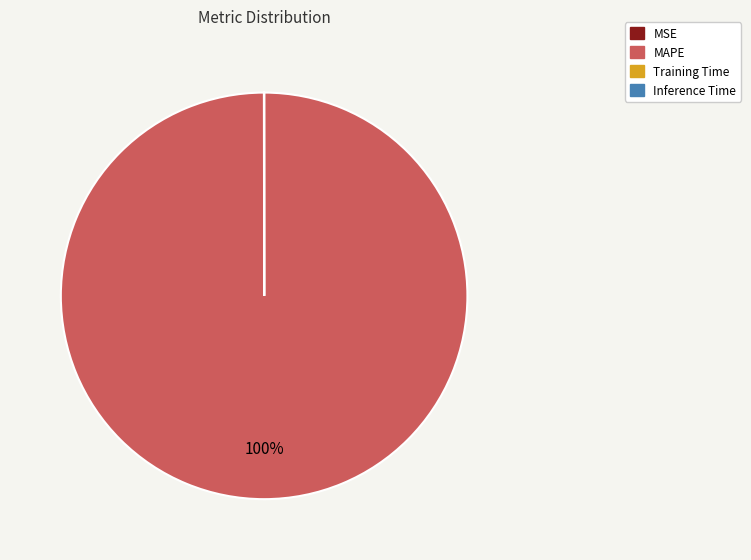

Is there a majority slice in this chart?

Yes